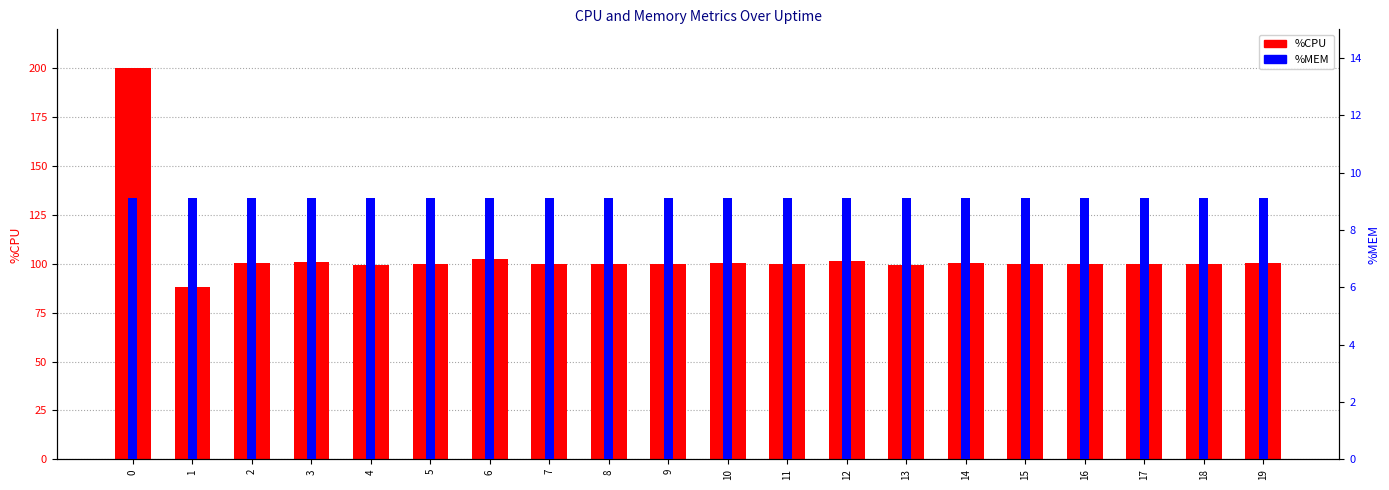

Which series has the largest total across all categories?

%CPU